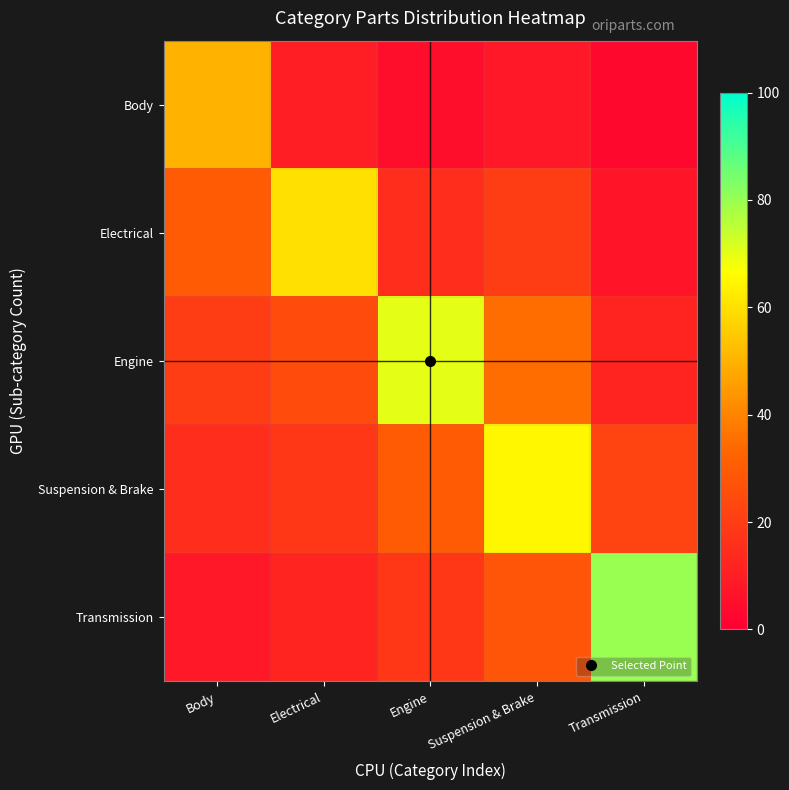

Reading left to right, extract all data points from this chart.

Body: Body=50	Electrical=10	Engine=5	Suspension & Brake=8	Transmission=3
Electrical: Body=30	Electrical=60	Engine=15	Suspension & Brake=20	Transmission=7
Engine: Body=20	Electrical=25	Engine=70	Suspension & Brake=35	Transmission=12
Suspension & Brake: Body=15	Electrical=18	Engine=30	Suspension & Brake=65	Transmission=22
Transmission: Body=8	Electrical=12	Engine=18	Suspension & Brake=28	Transmission=80